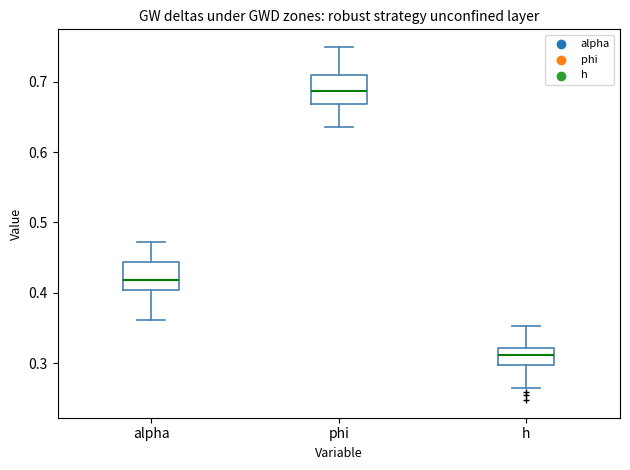

Where is the upper edge of the box for h on the y-axis? The values are not printed on the chart, so give them approximately, as read against the axis.

0.32